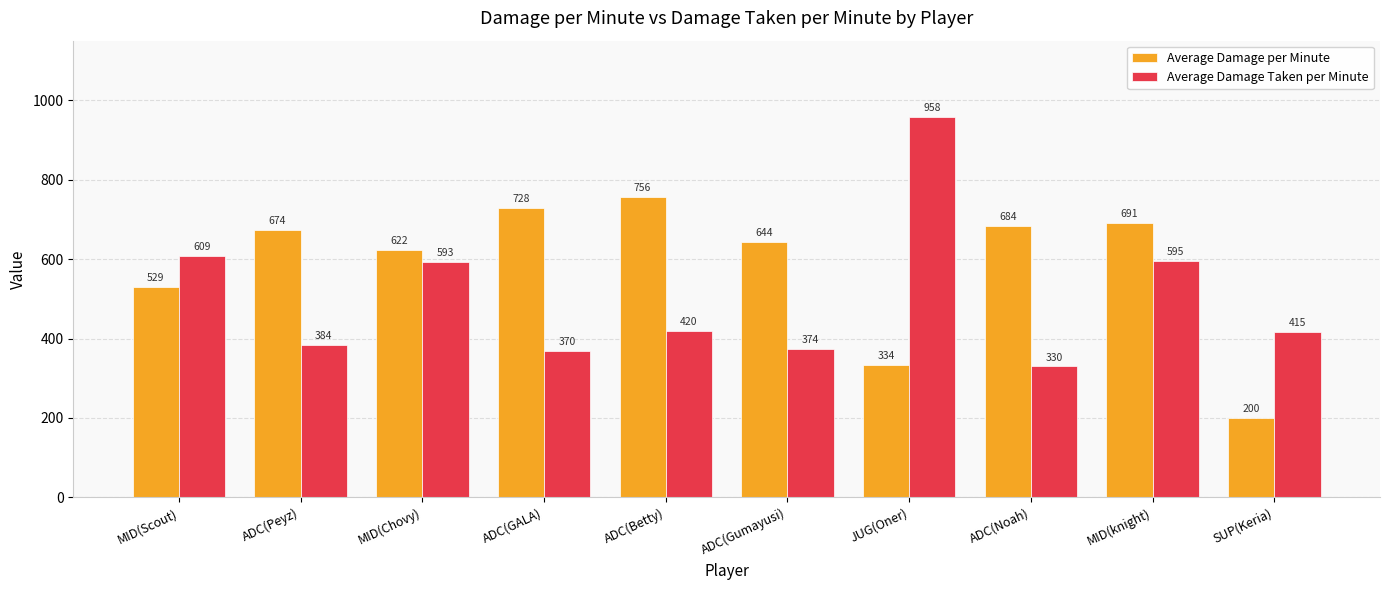

Count the number of categories in the chart.

10